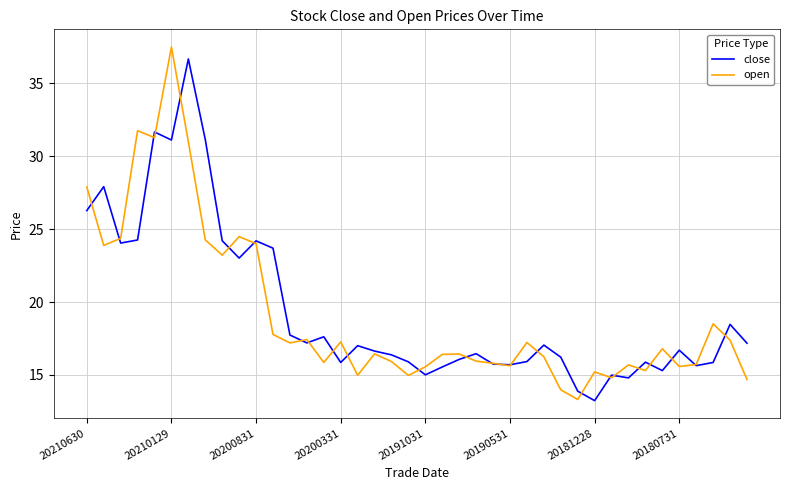

Does the chart display data point markers on the line(s)?

No